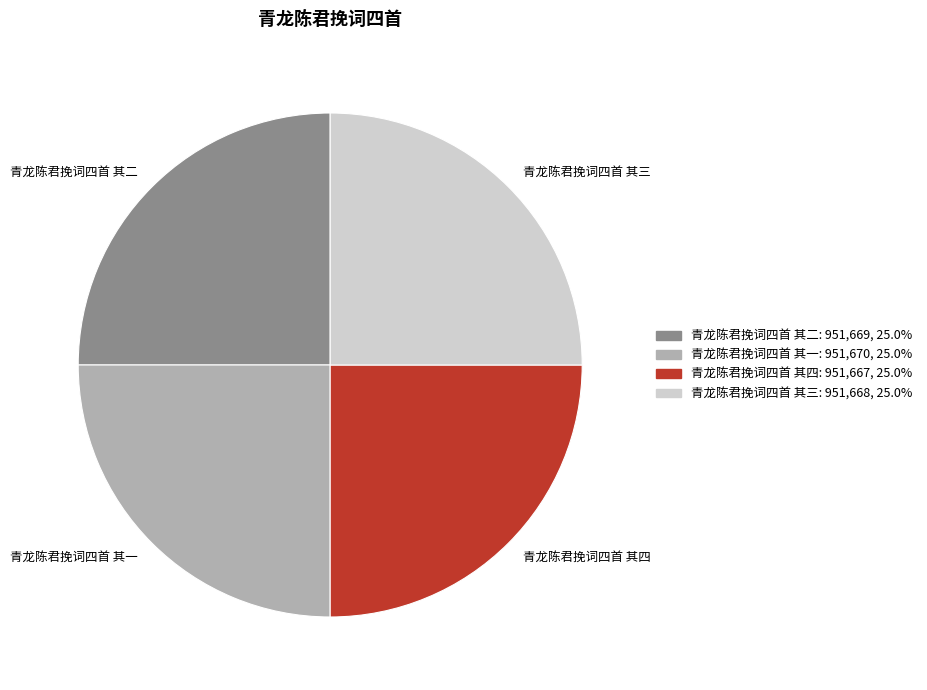

How many segments does this pie chart have?

4